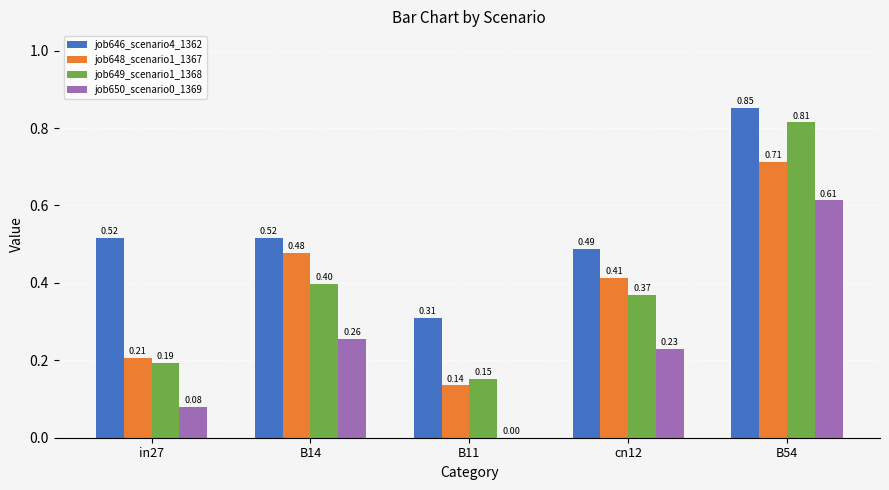

Is it true that job648_scenario1_1367 equals 0.4 at cn12?

True